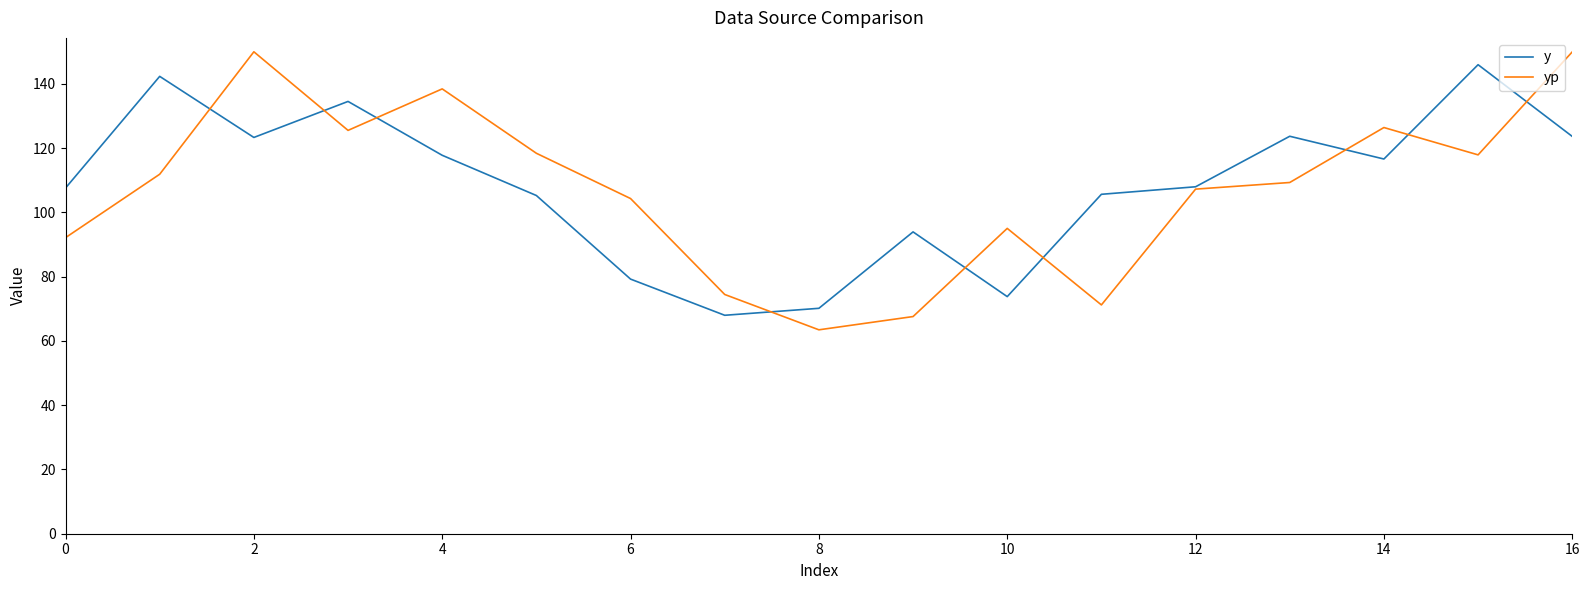

What is the maximum value shown in the chart?

150.0